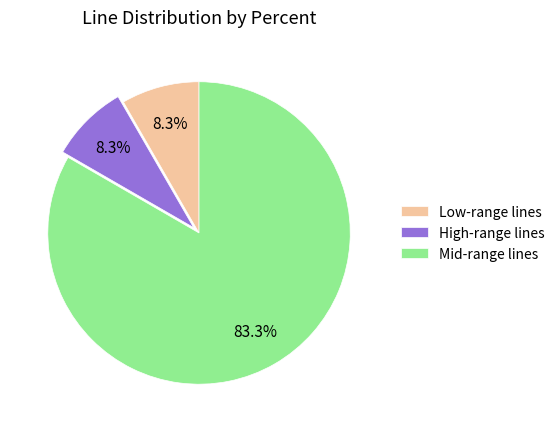

To the nearest percent, what is the average slice percentage?

33%